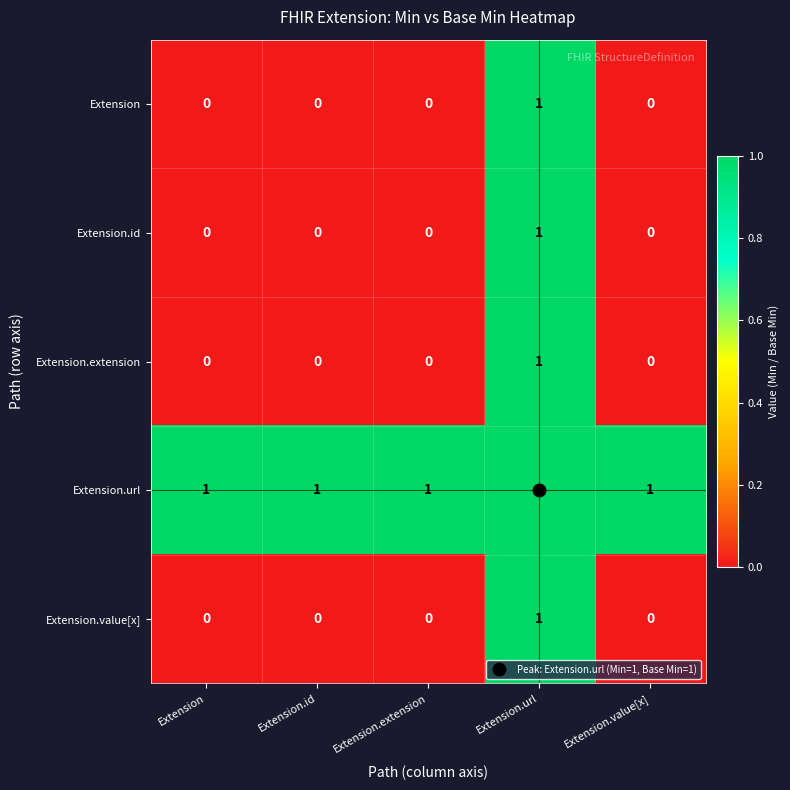

Which category has the highest value in the Extension.value[x] series?

Extension.url